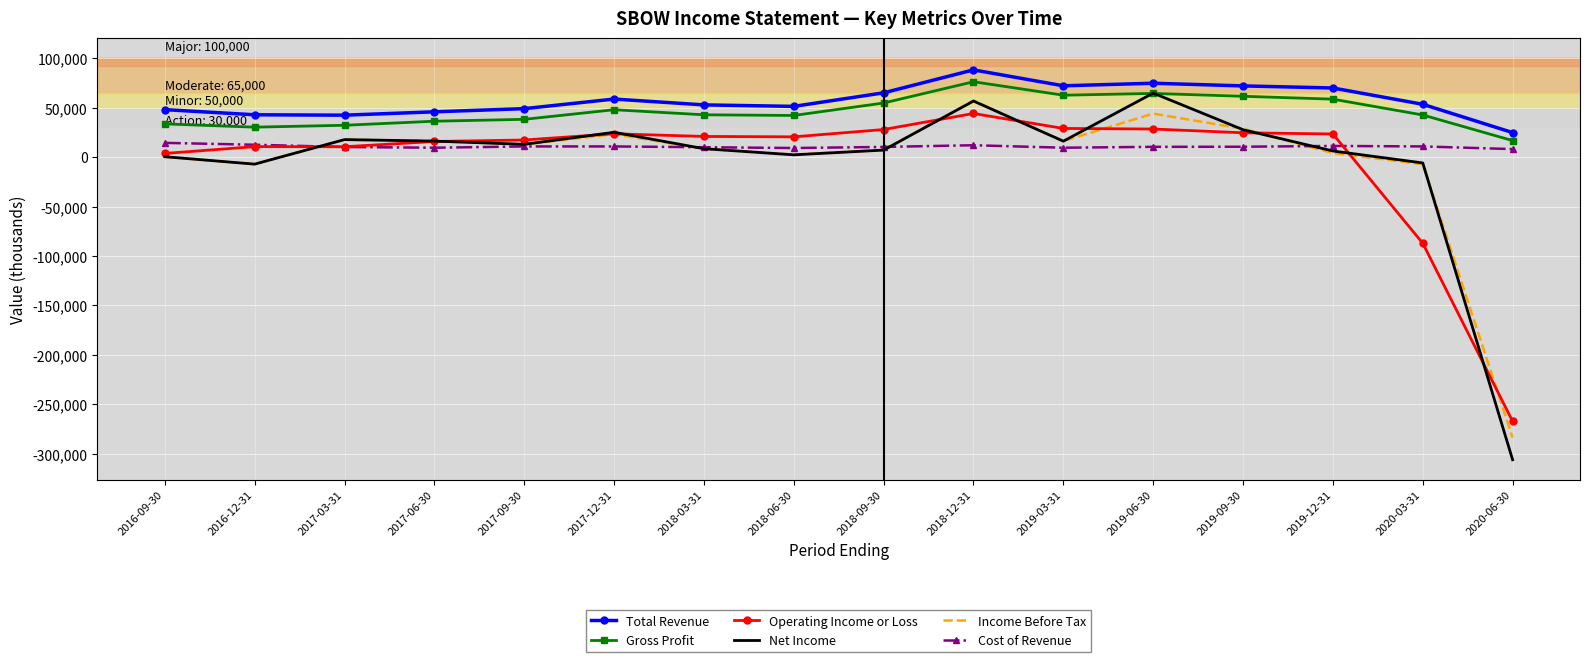

The value of Operating Income or Loss at 2019-12-31 is 23400. True or false?

True